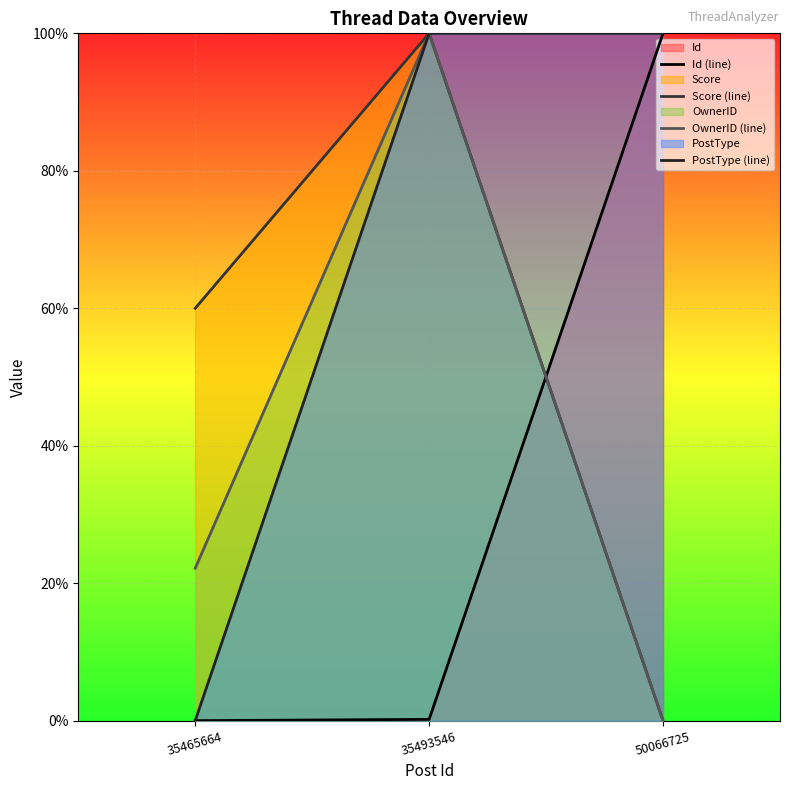

Reading left to right, what are all the values shown in this chart?

Id (line): 0.0	0.2	100.0
Score (line): 60.0	100.0	0.0
OwnerID (line): 22.2	100.0	0.0
PostType (line): 0.0	100.0	100.0